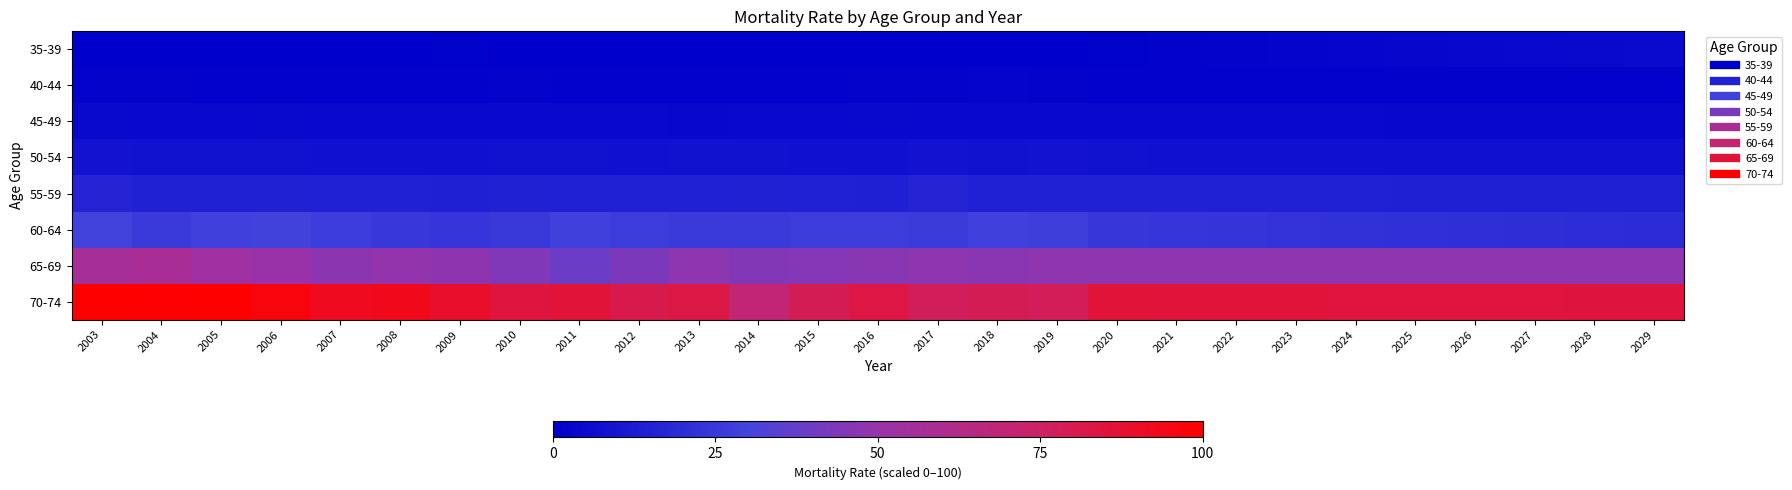

How many series are shown in this chart?

8